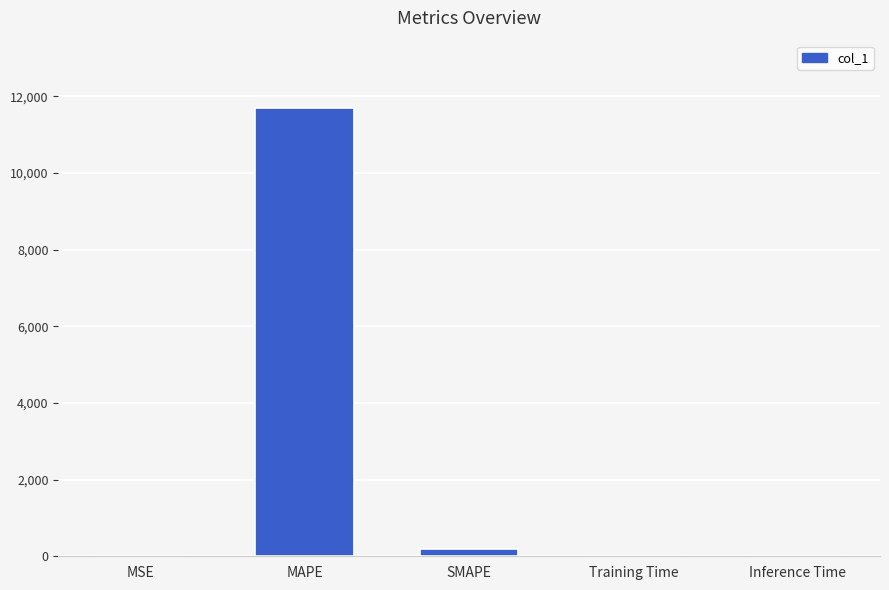

True or false: the data shows 0.0 at Inference Time.

True